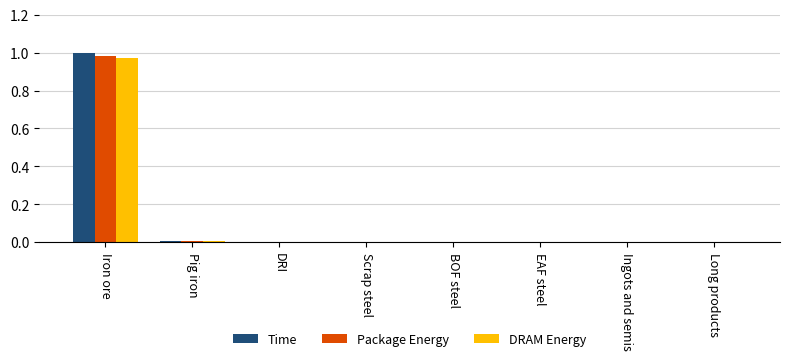

At which category is the sum across all series the highest?

Iron ore